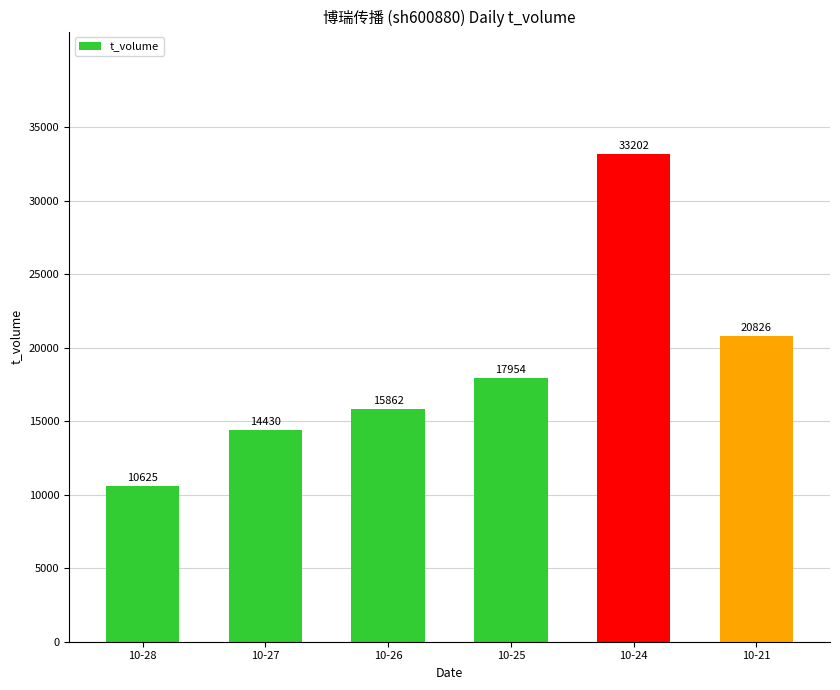

Rank the categories by value from highest to lowest.

10-24, 10-21, 10-25, 10-26, 10-27, 10-28